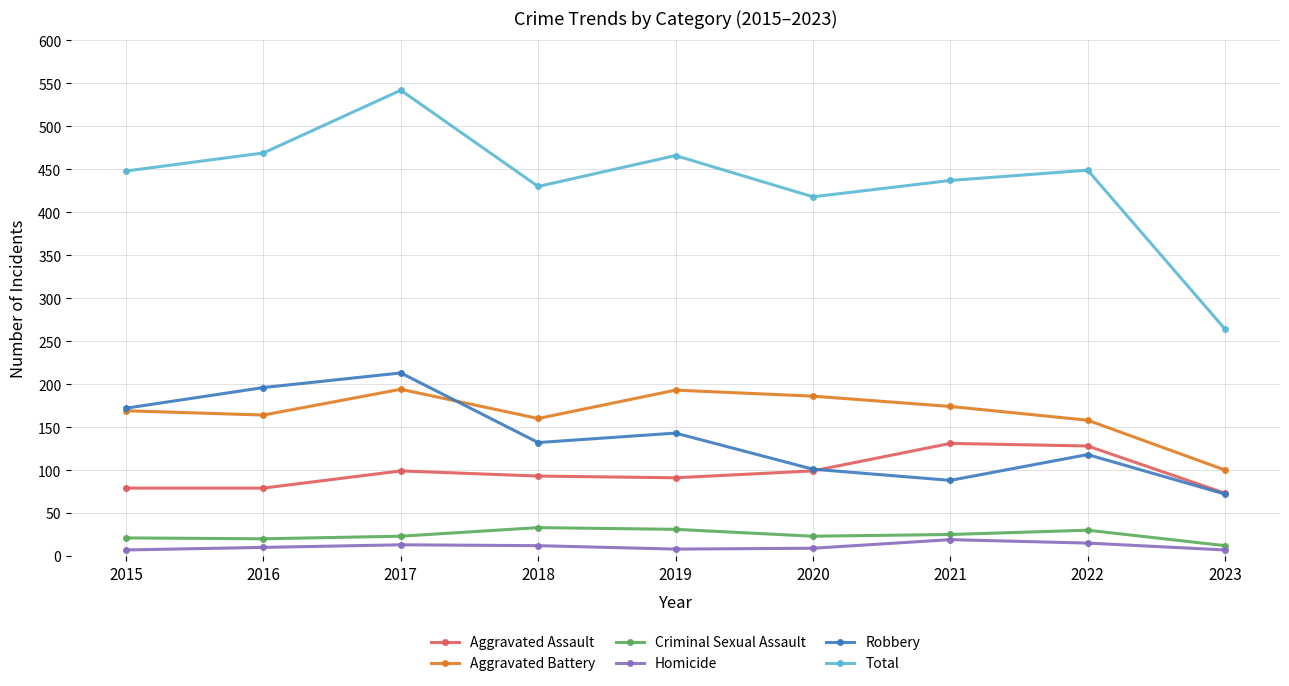

Which series changed the most between 2015 and 2017?

Total